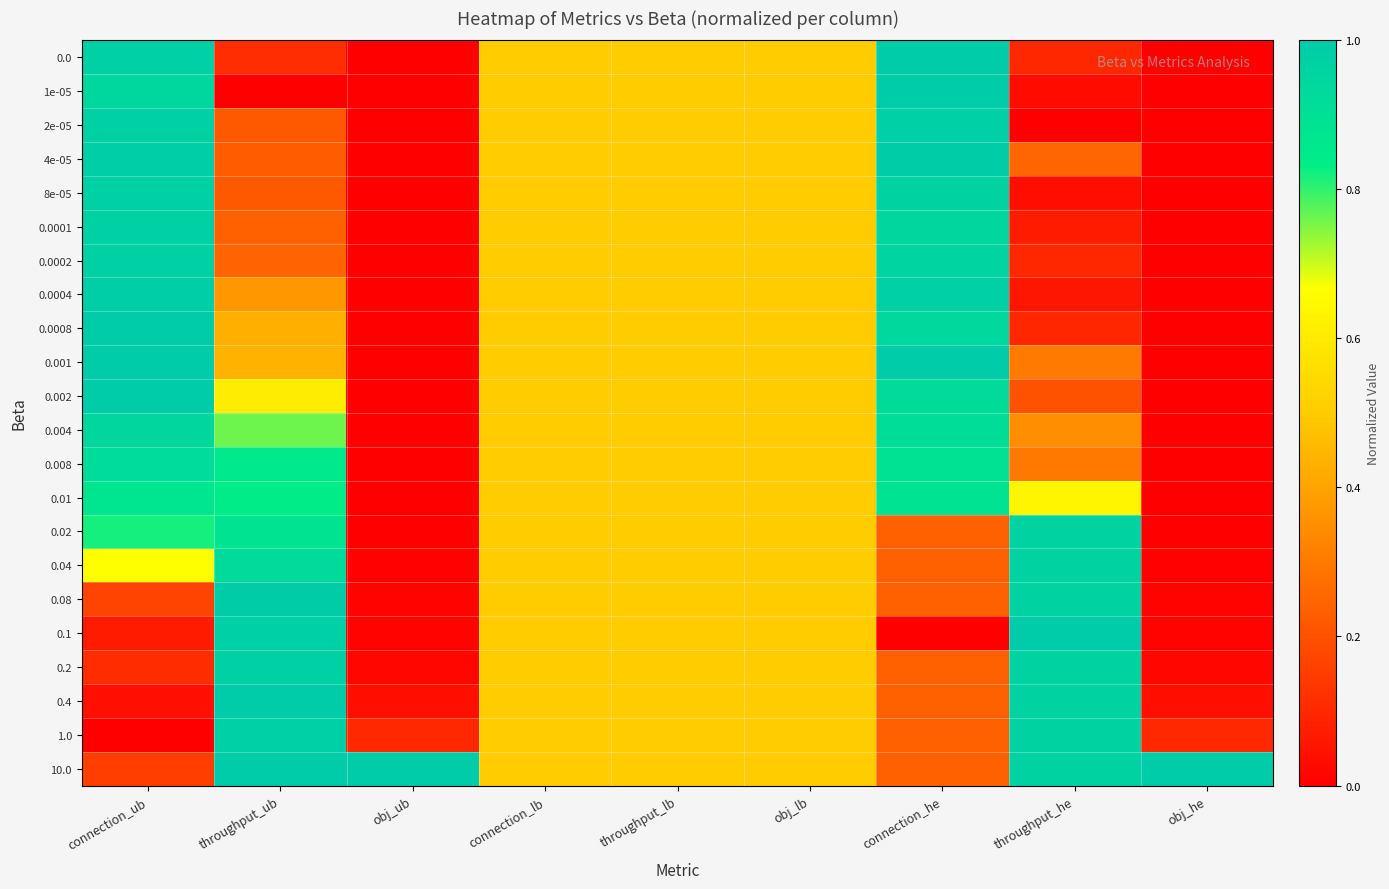

List the series in order of their peak value, lowest first.

0.01, 0.008, 0.004, 0.02, 0.04, 0.2, 1.0, 8e-05, 0.0001, 0.0002, 2e-05, 0.0004, 4e-05, 0.08, 0.0, 1e-05, 0.0008, 0.001, 0.002, 0.1, 0.4, 10.0